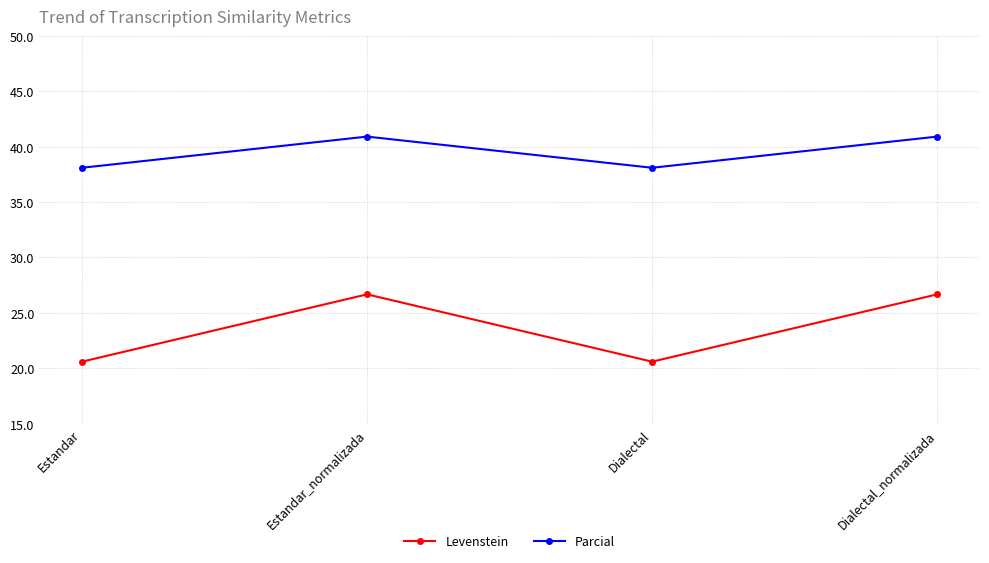

True or false: Levenstein has a value of 28.3 at Estandar.

False